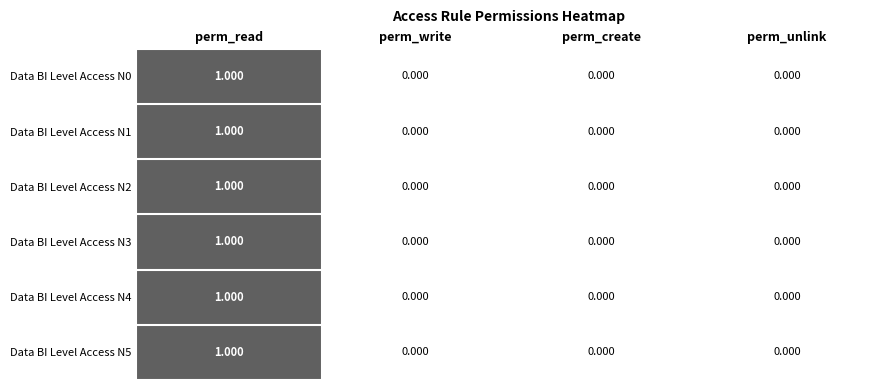

Which category has the highest value across all series?

perm_read